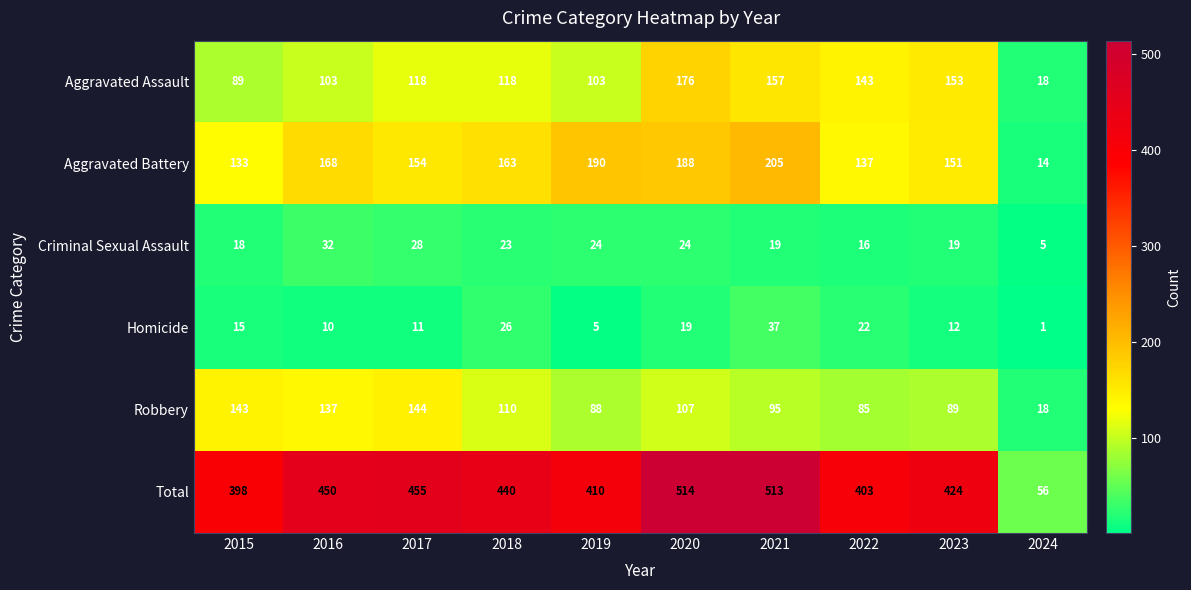

The Homicide series shows 37 at 2021. True or false?

True